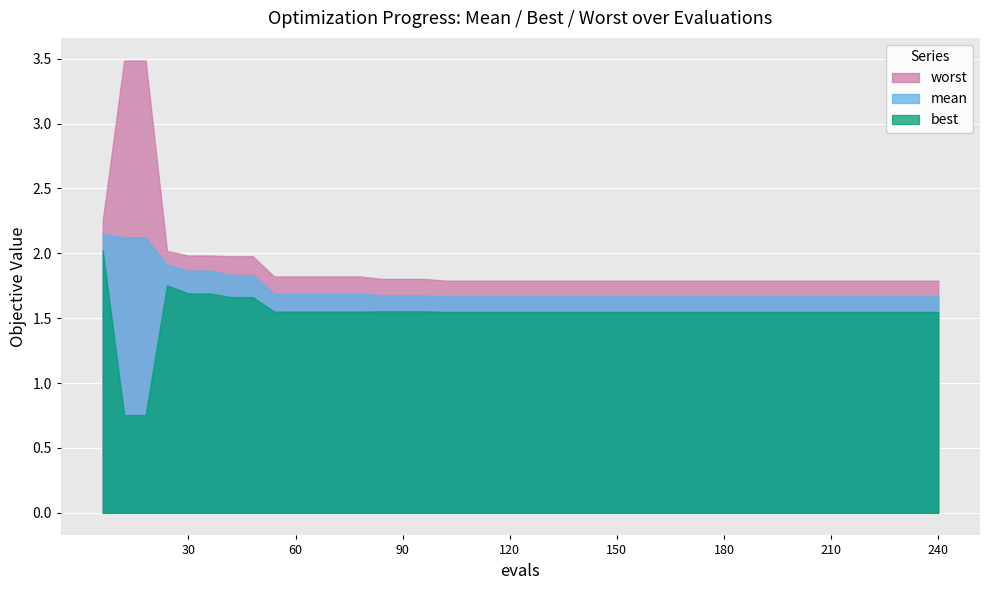

Which series has the largest range (max minus min)?

worst